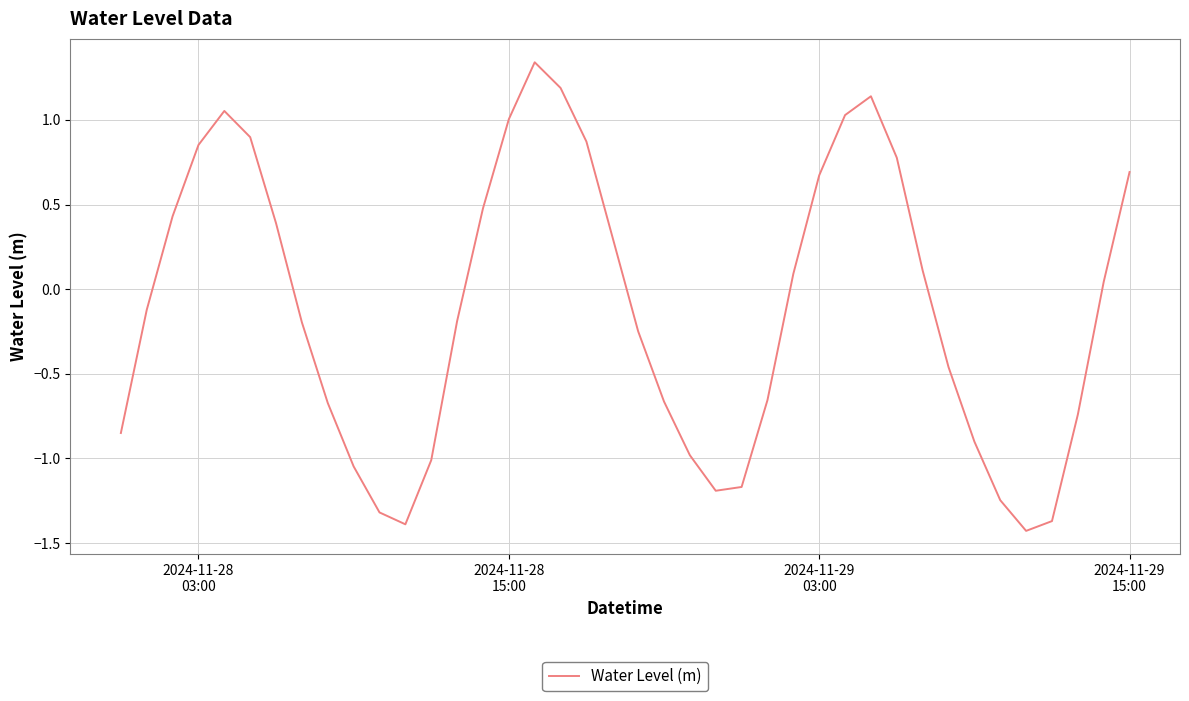

What is the minimum value shown in the chart?

-1.4